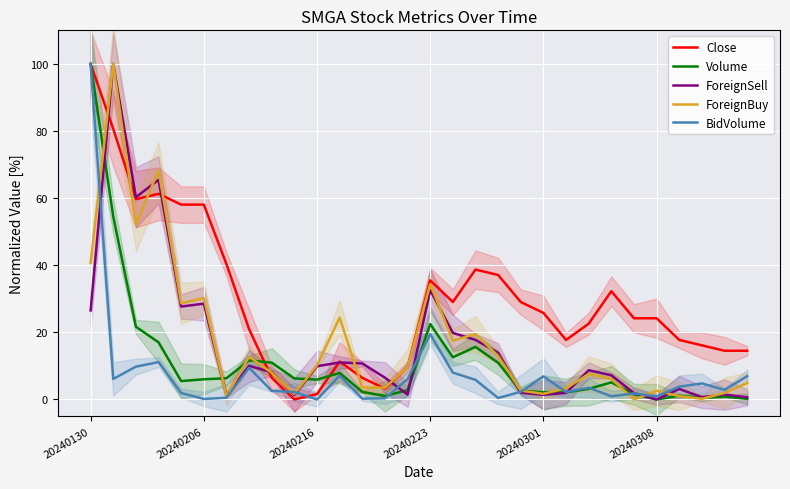

How many data points in ForeignBuy are above 7?

16